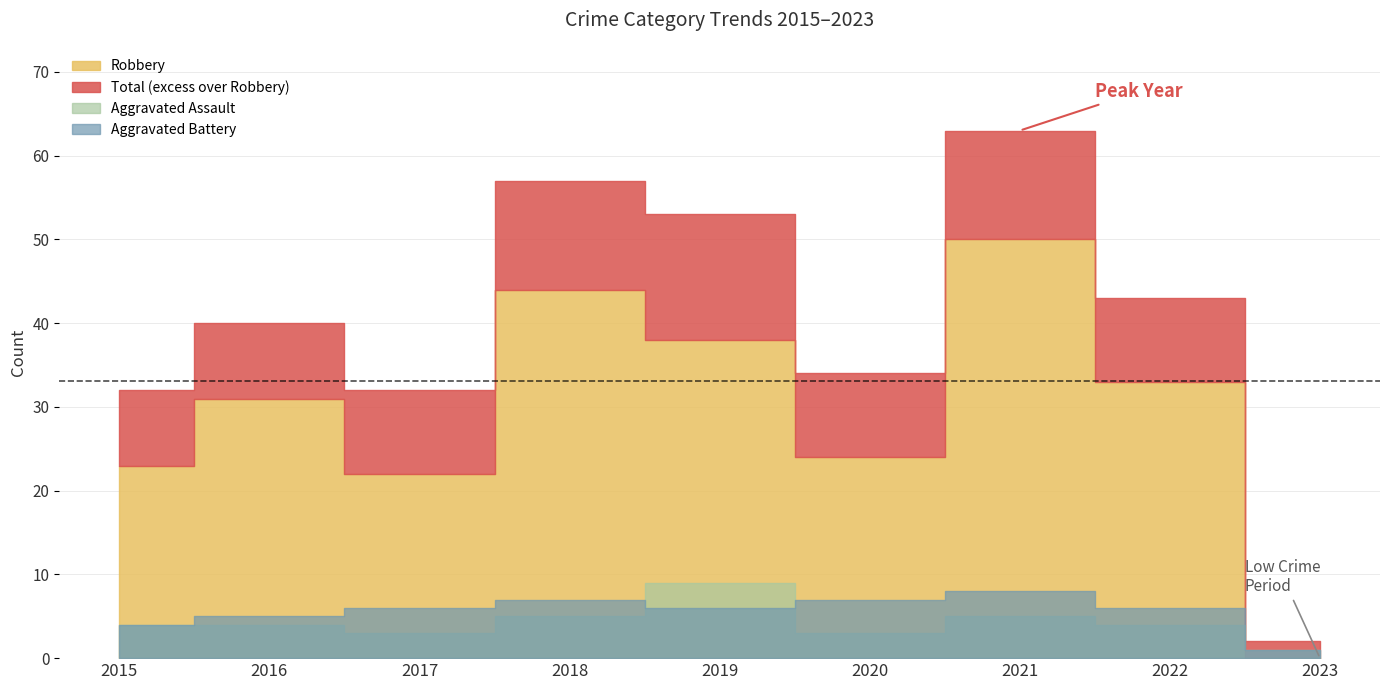

Is it true that Robbery equals 11 at 2015?

False